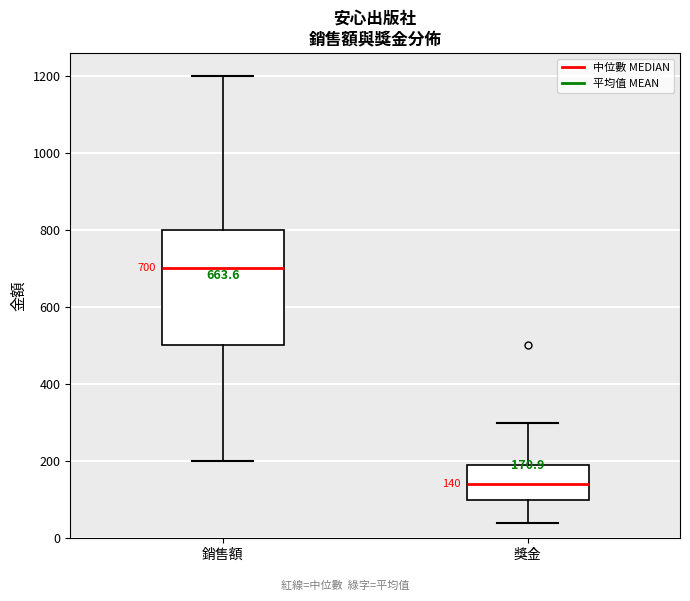

Which box is the tallest, from its lower edge to its upper edge?

銷售額